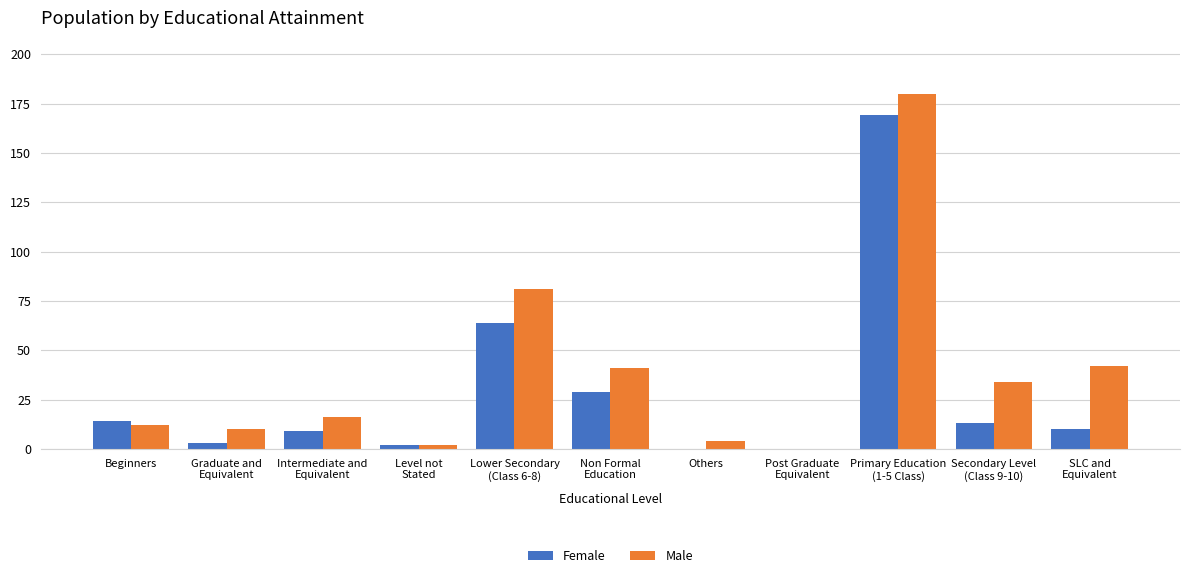

What is the maximum value for Female?

169